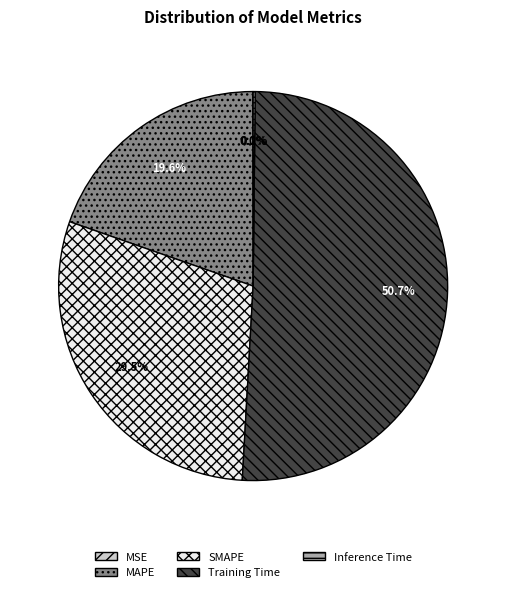

True or false: Training Time accounts for 60% of the total.

False